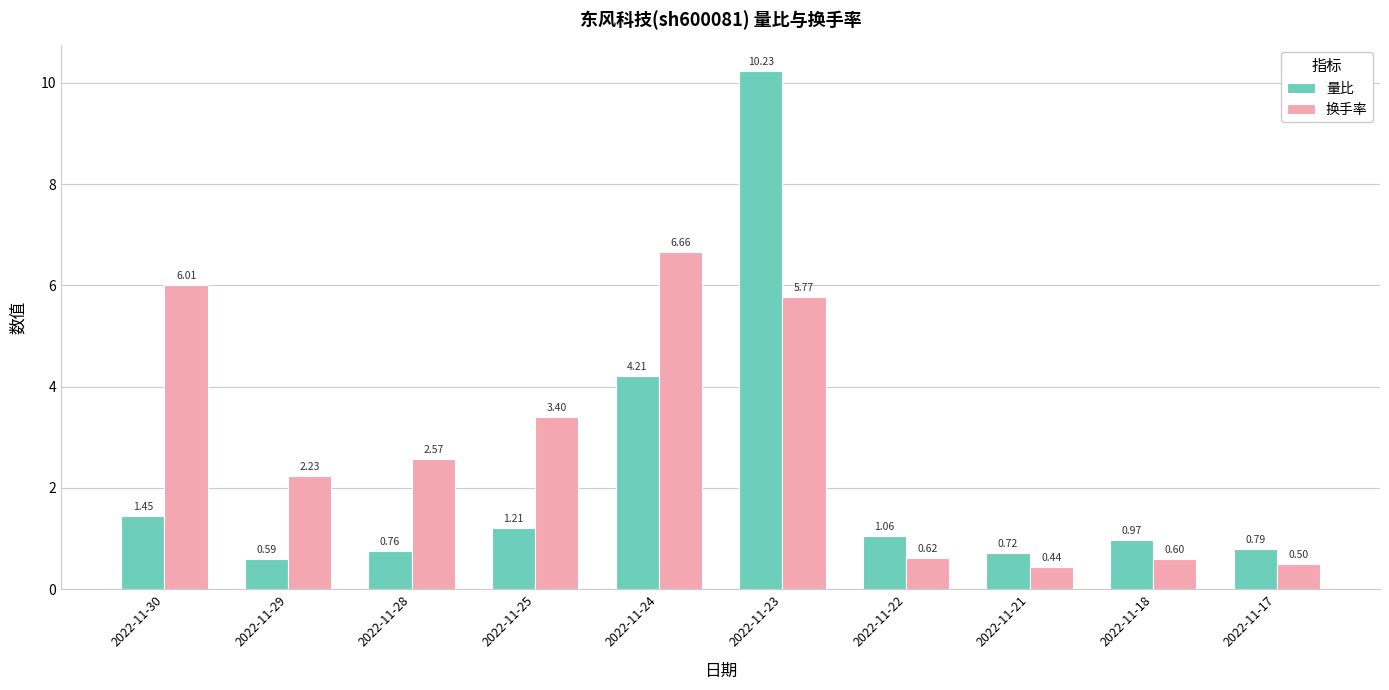

Where is 换手率 nearest to the value 3?

2022-11-25